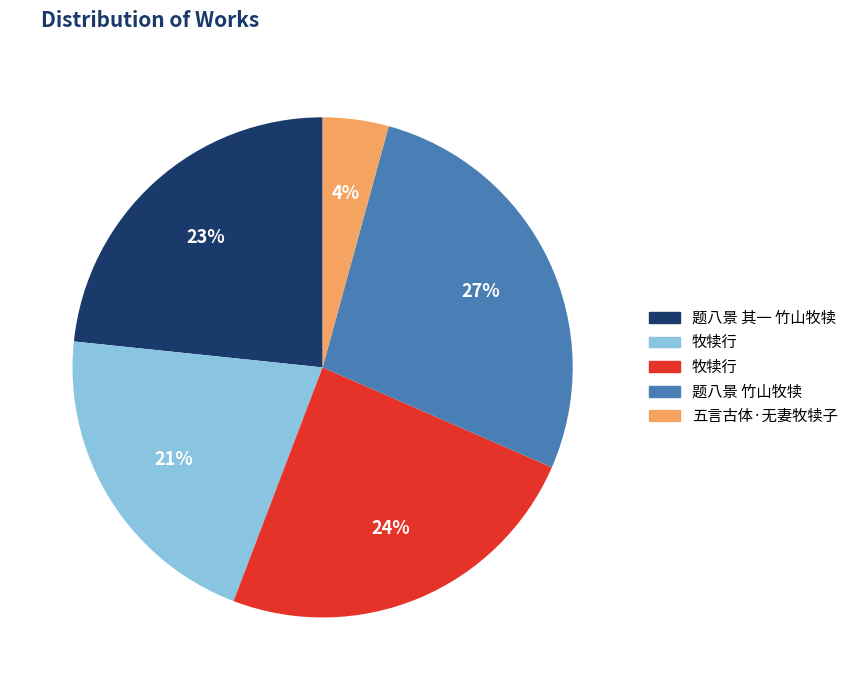

Is there a majority slice in this chart?

No